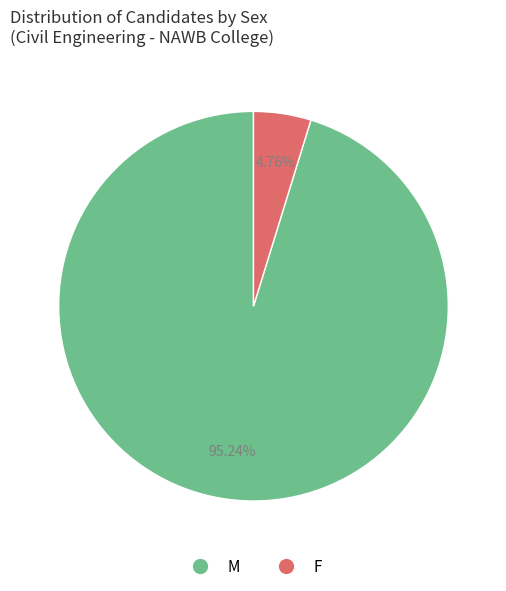

What percentage is the M slice, to the nearest percent?

95%